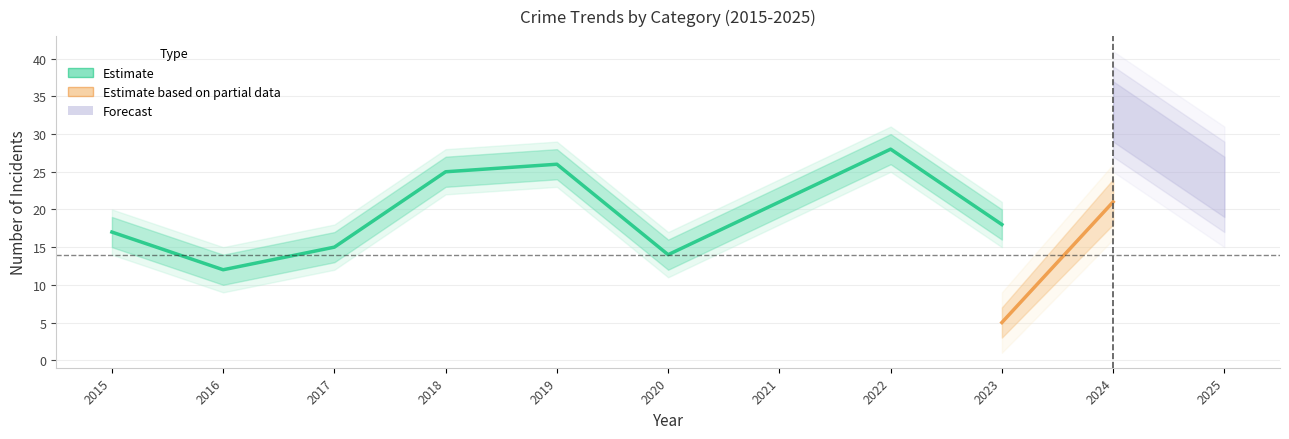

At which label does Total first exceed 21?

2018